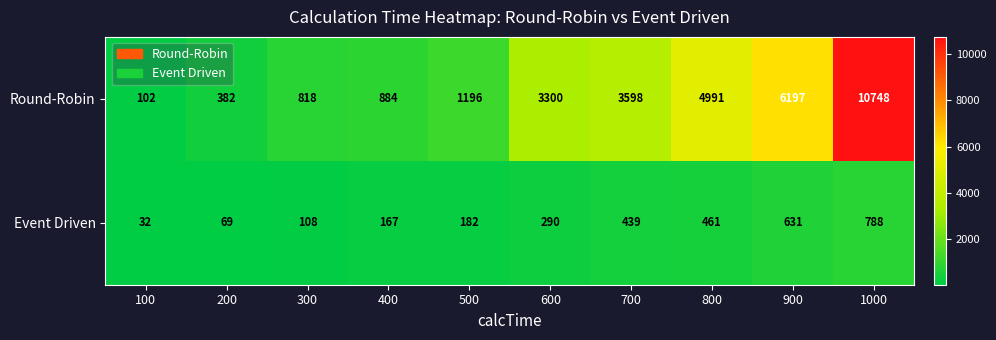

What is the sum of all Round-Robin values?

32216